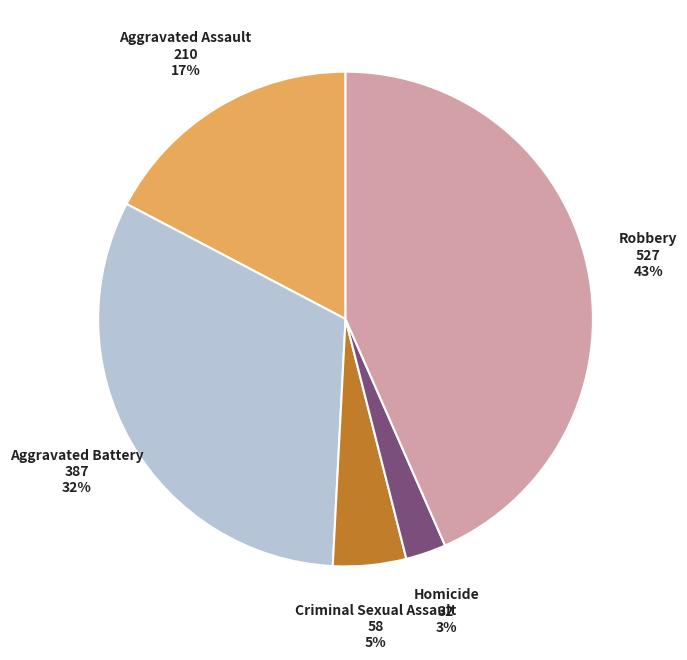

Is there a majority slice in this chart?

No